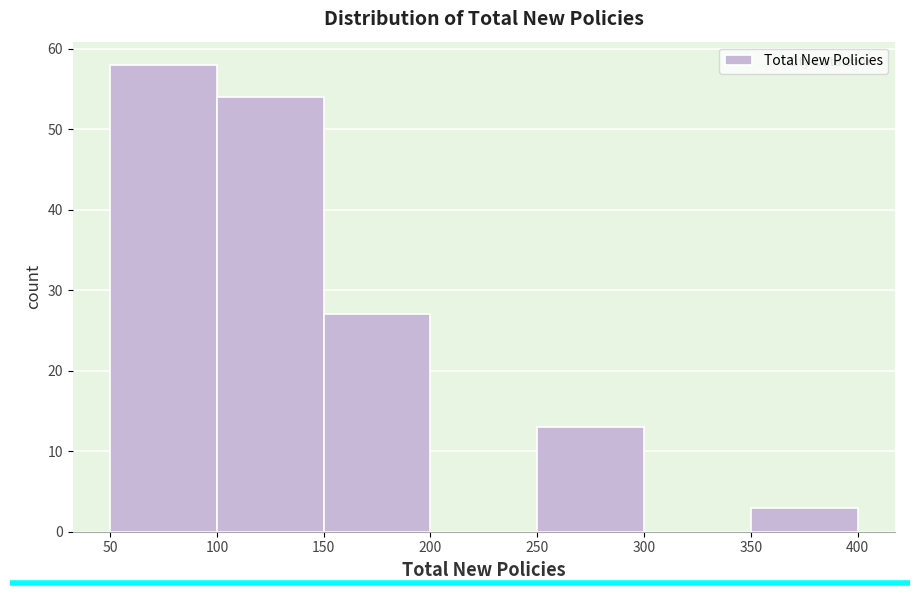

Reading left to right, transcribe this chart: for each bar, give the range it covers on the x-axis and its height. The values are not printed on the chart, so give them approximately, as read against the axis.

50 to 100: 58
100 to 150: 54
150 to 200: 27
200 to 250: 0
250 to 300: 13
300 to 350: 0
350 to 400: 3